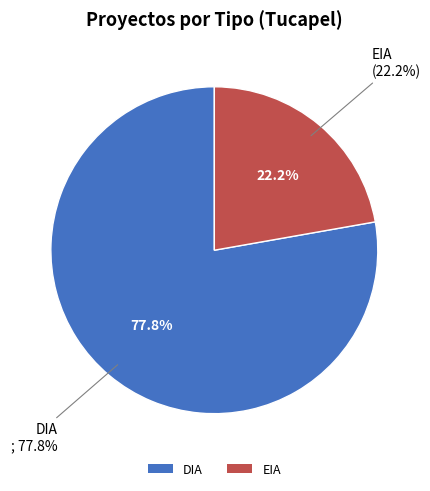

How many segments does this pie chart have?

2